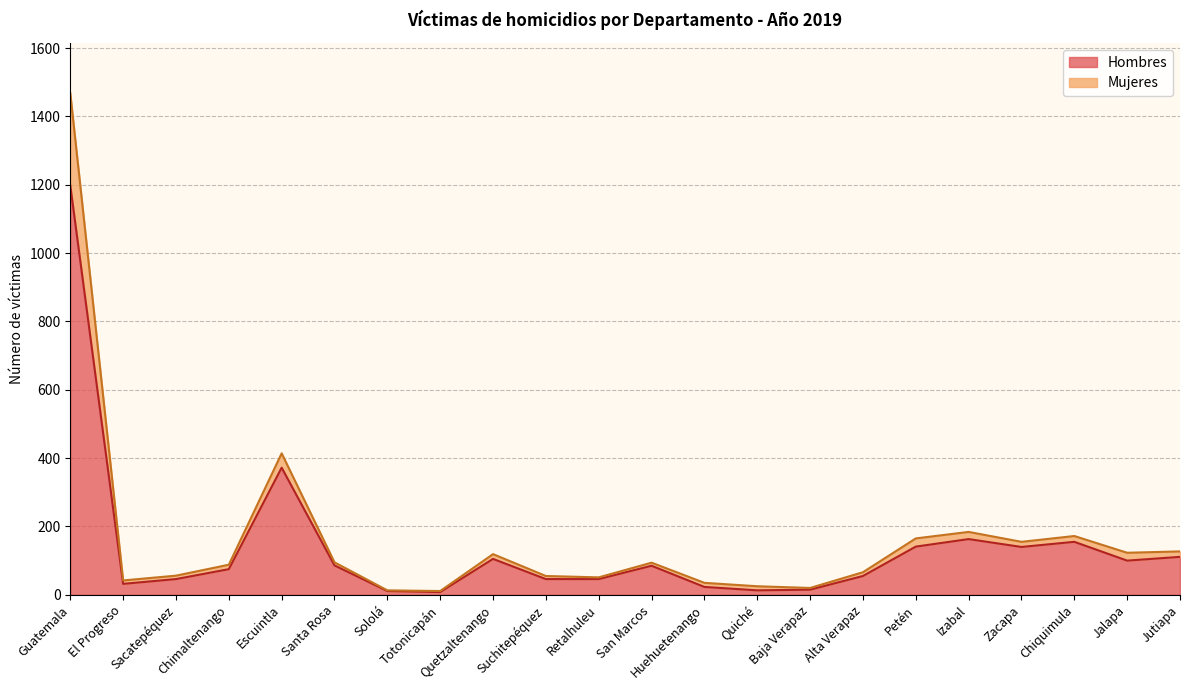

Where is Mujeres nearest to the value 739?

Escuintla